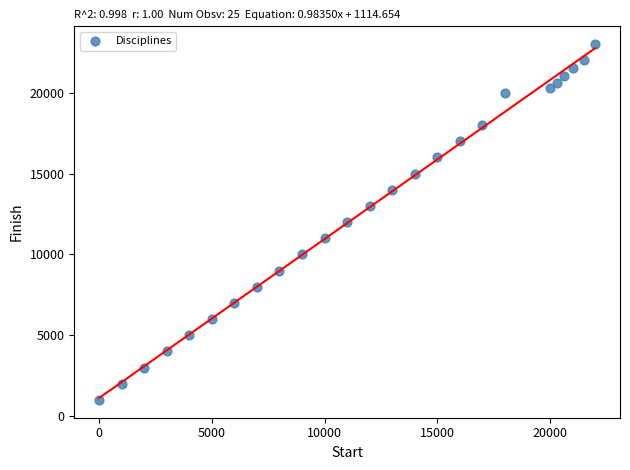

What is the range of Y values (max minus min)?

22000